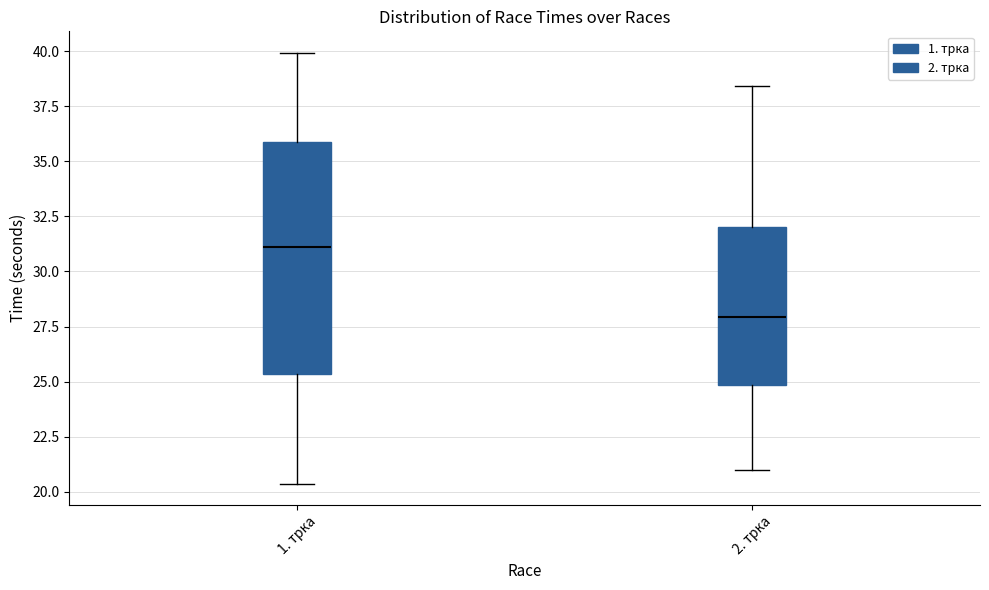

Reading left to right, transcribe this box plot: for each box, give where its median line is, the range the box spans, and where its two whiskers end, as read against the y-axis. The values are not printed on the chart, so give them approximately, as read against the axis.

1. трка: median 31.0, box 25.5 to 36.0, whiskers 20.5 to 40.0
2. трка: median 28.0, box 25.0 to 32.0, whiskers 21.0 to 38.5